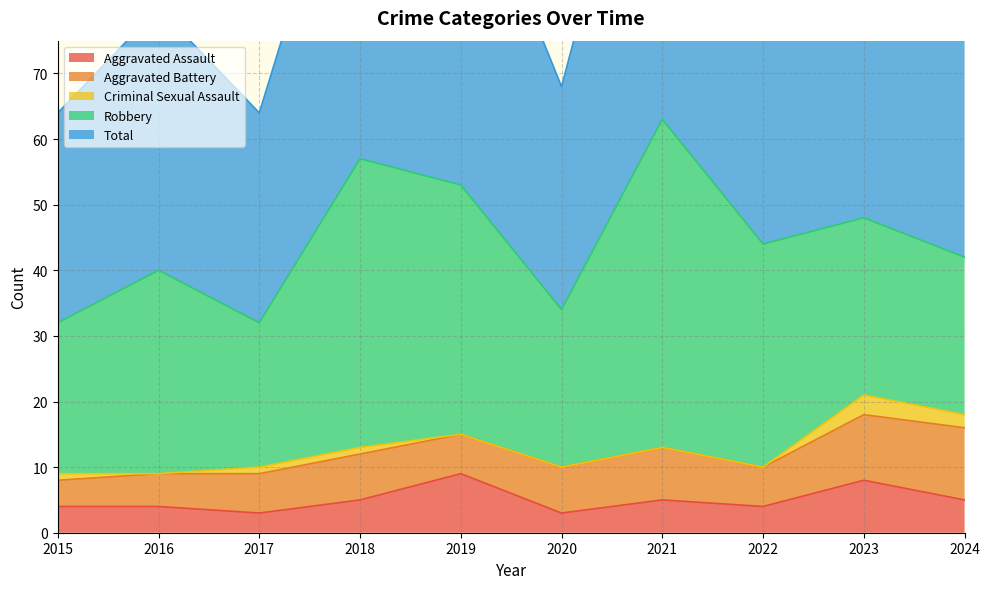

Reading left to right, transcribe all the data shown in this chart.

Aggravated Assault: 4	4	3	5	9	3	5	4	8	5
Aggravated Battery: 4	5	6	7	6	7	8	6	10	11
Criminal Sexual Assault: 1	0	1	1	0	0	0	0	3	2
Robbery: 23	31	22	44	38	24	50	34	27	24
Total: 32	40	32	57	53	34	63	44	48	43